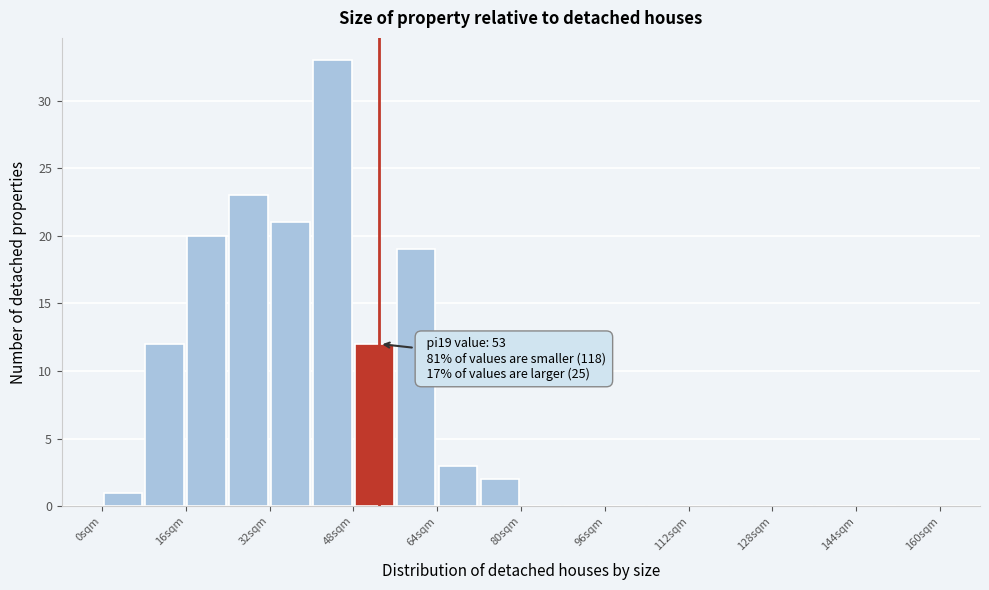

Over which range of the x-axis is the bar tallest?

40 to 48